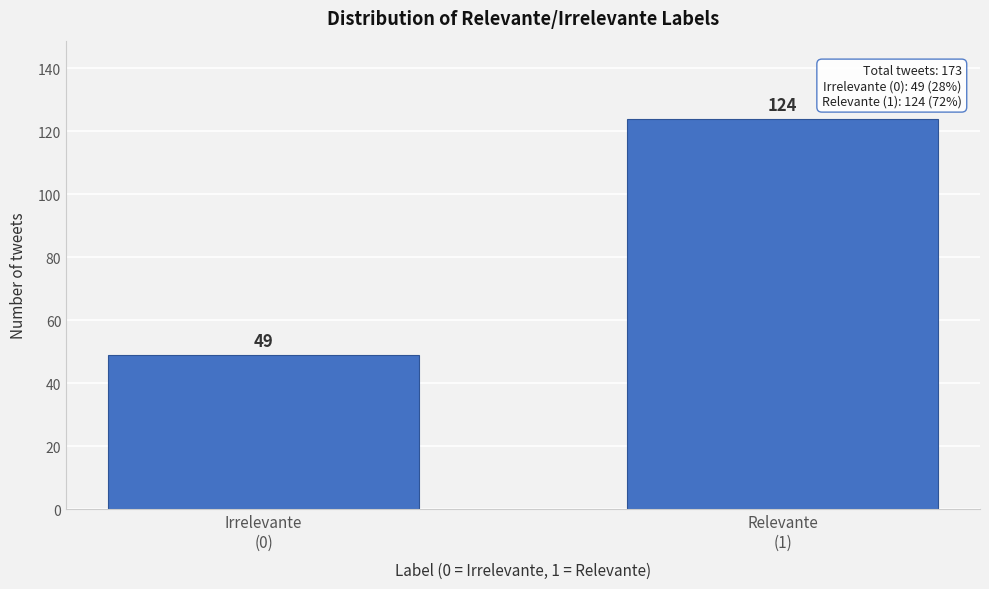

Reading left to right, list all the values displayed in this chart.

49	124